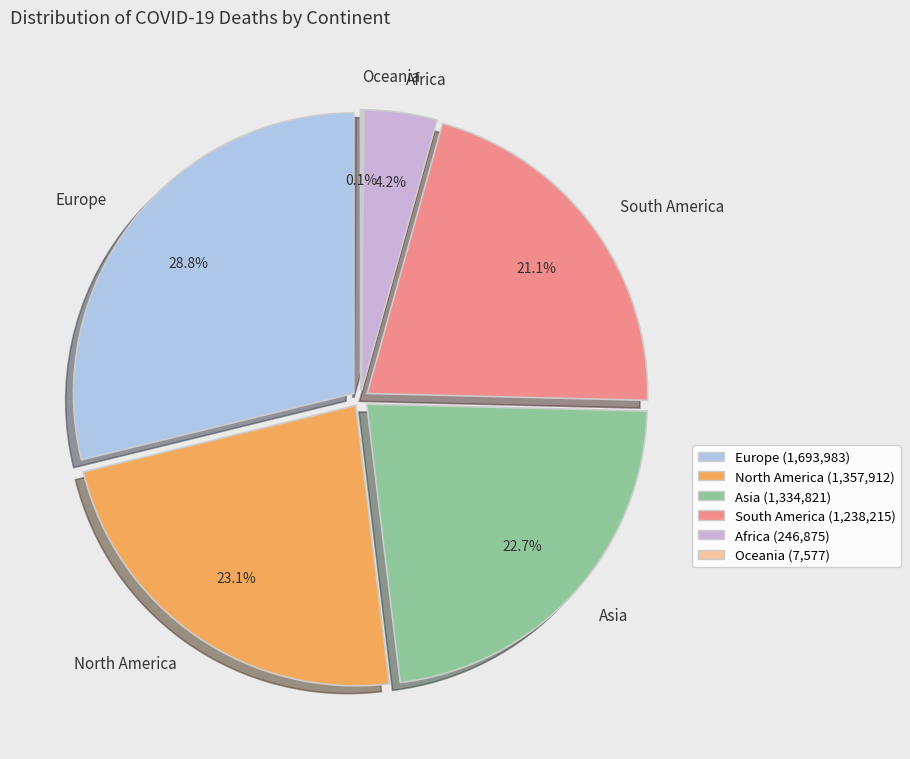

What is the largest slice in the pie chart?

Europe